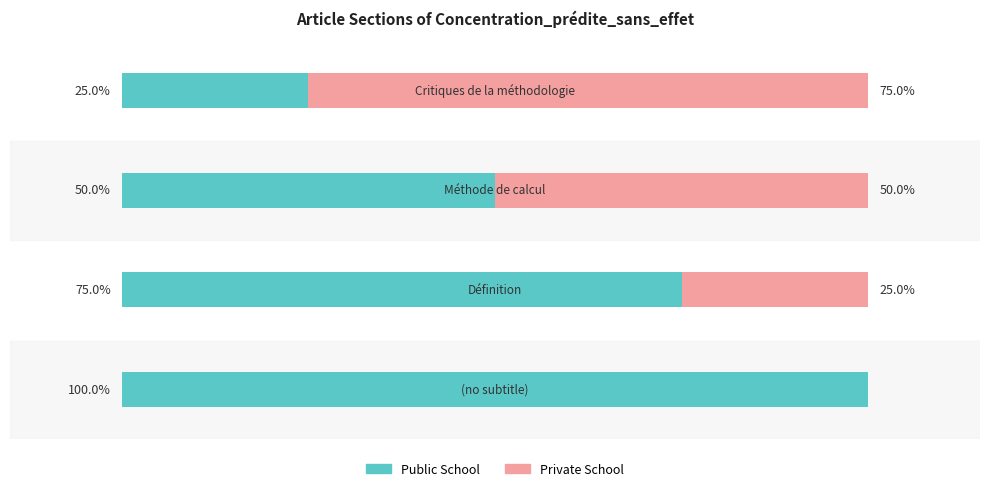

What are all the series names shown in the legend?

Public School, Private School